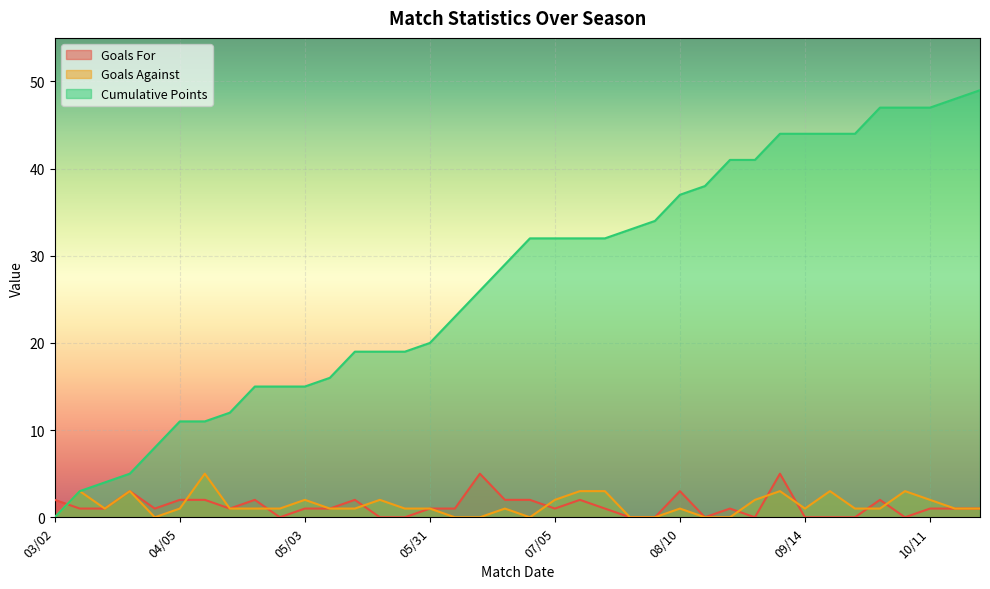

What is the spread (max minus min) of values at 03/16?

3